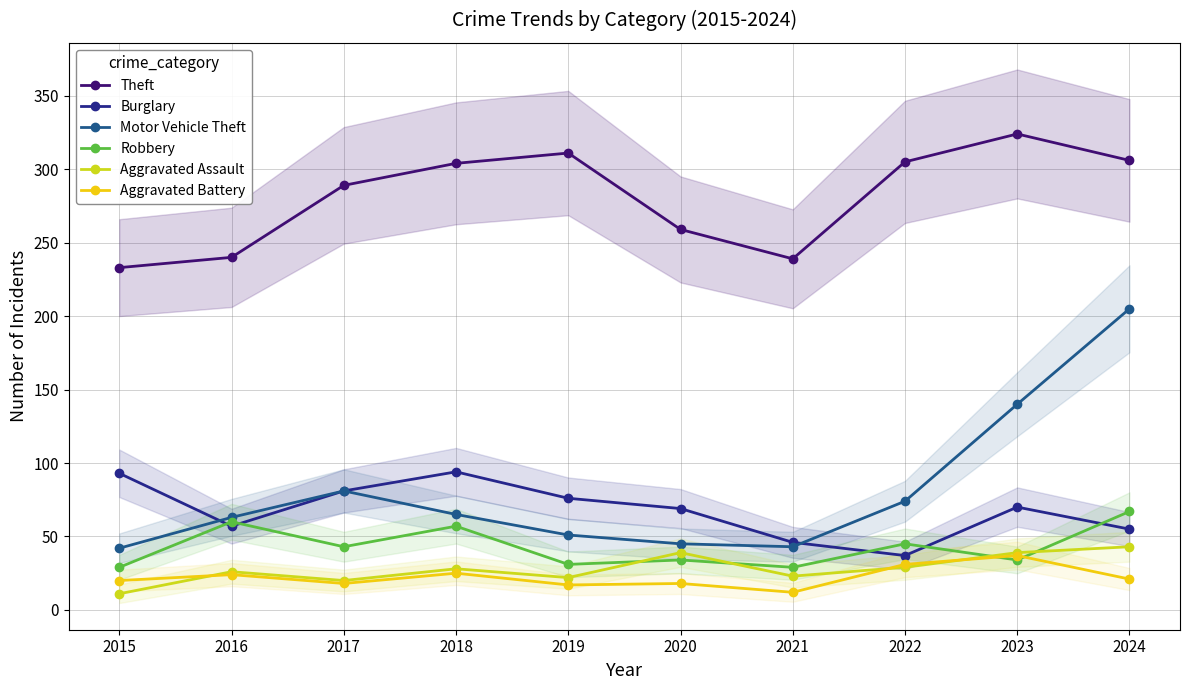

True or false: Motor Vehicle Theft and Aggravated Battery cross at least once.

False